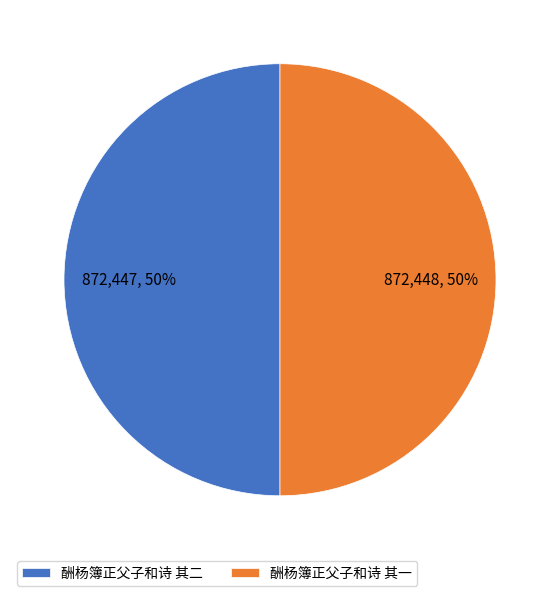

To the nearest percent, what is the average slice percentage?

50%